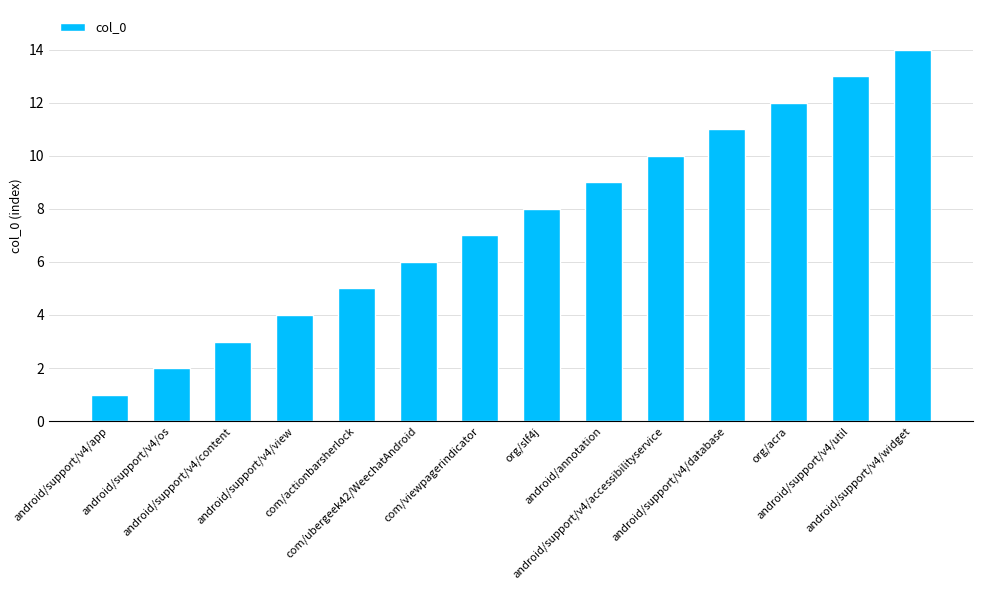

Reading left to right, transcribe all the data shown in this chart.

android/support/v4/app=1	android/support/v4/os=2	android/support/v4/content=3	android/support/v4/view=4	com/actionbarsherlock=5	com/ubergeek42/WeechatAndroid=6	com/viewpagerindicator=7	org/slf4j=8	android/annotation=9	android/support/v4/accessibilityservice=10	android/support/v4/database=11	org/acra=12	android/support/v4/util=13	android/support/v4/widget=14